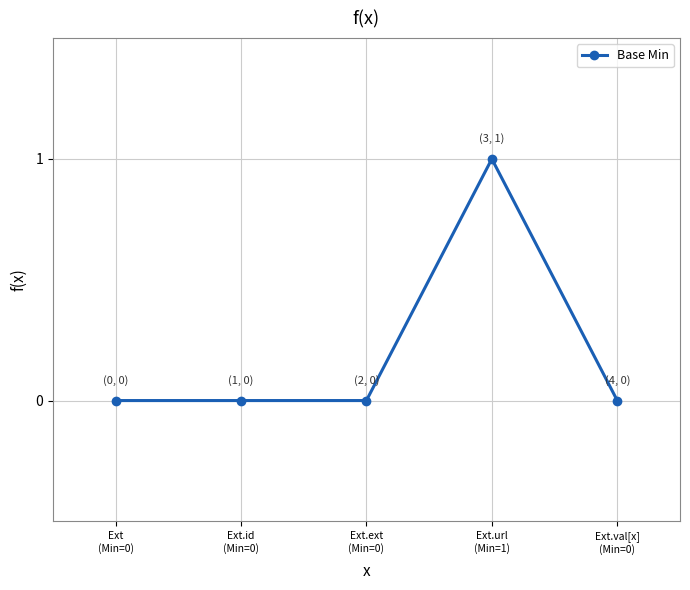

The chart shows a value of 1 at Ext.val[x]
(Min=0). True or false?

False